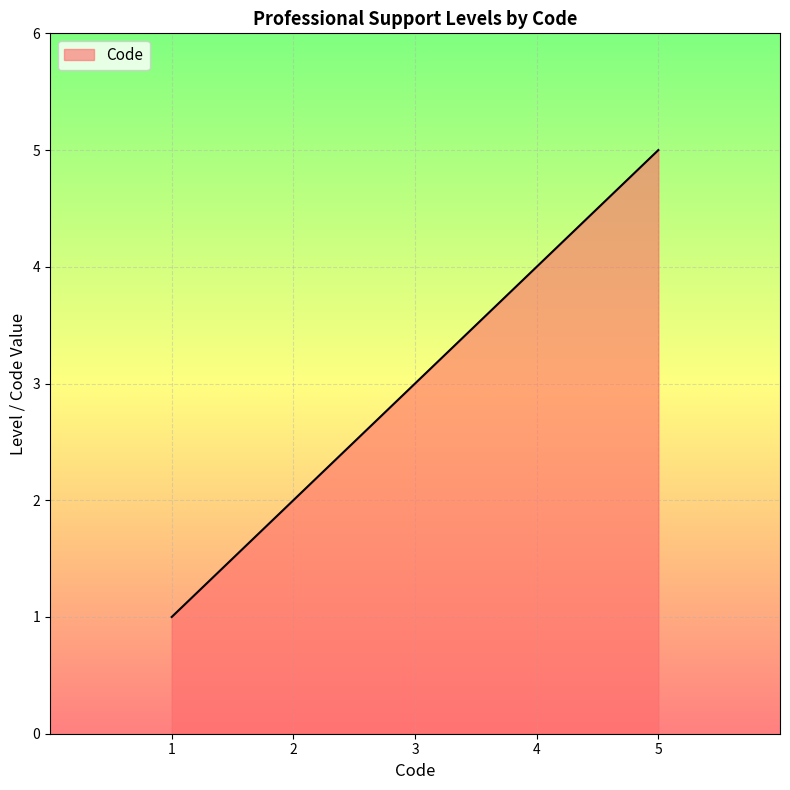

What is the sum of all values?

15